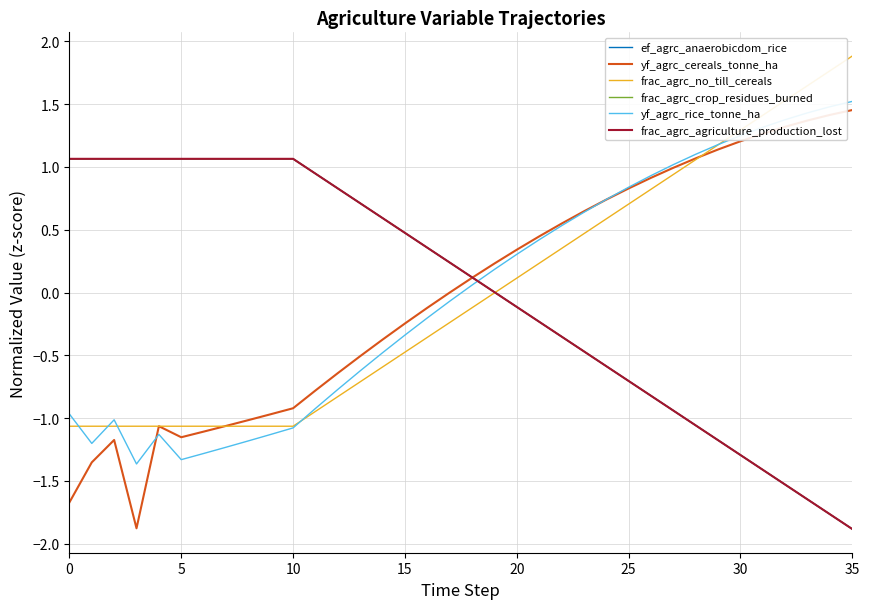

What is the greatest value displayed?

1.9